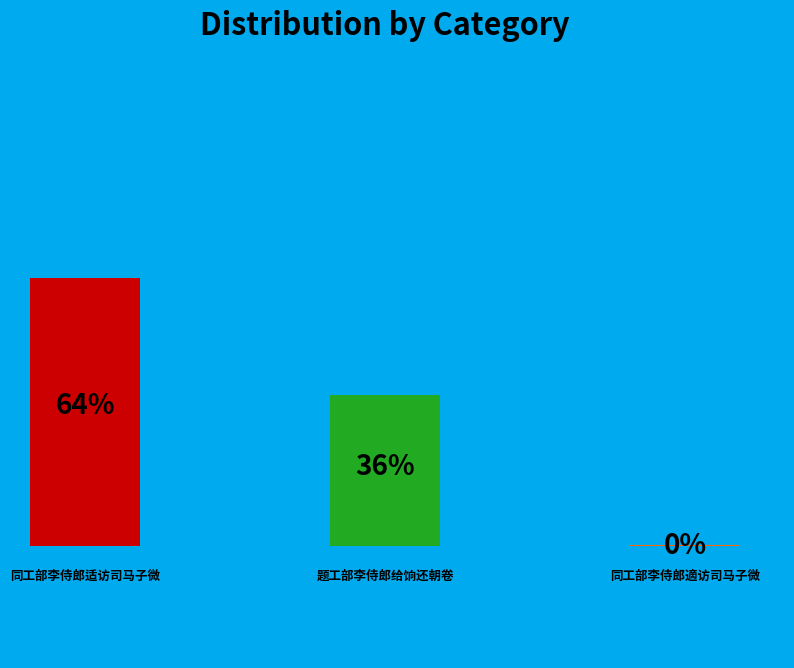

The 同工部李侍郎適访司马子微 slice represents 0% of the pie. True or false?

True